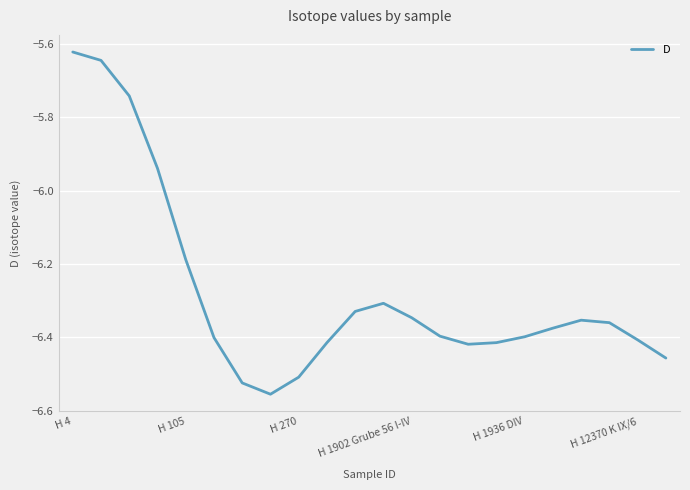

What is the difference between the maximum and minimum values?

0.9